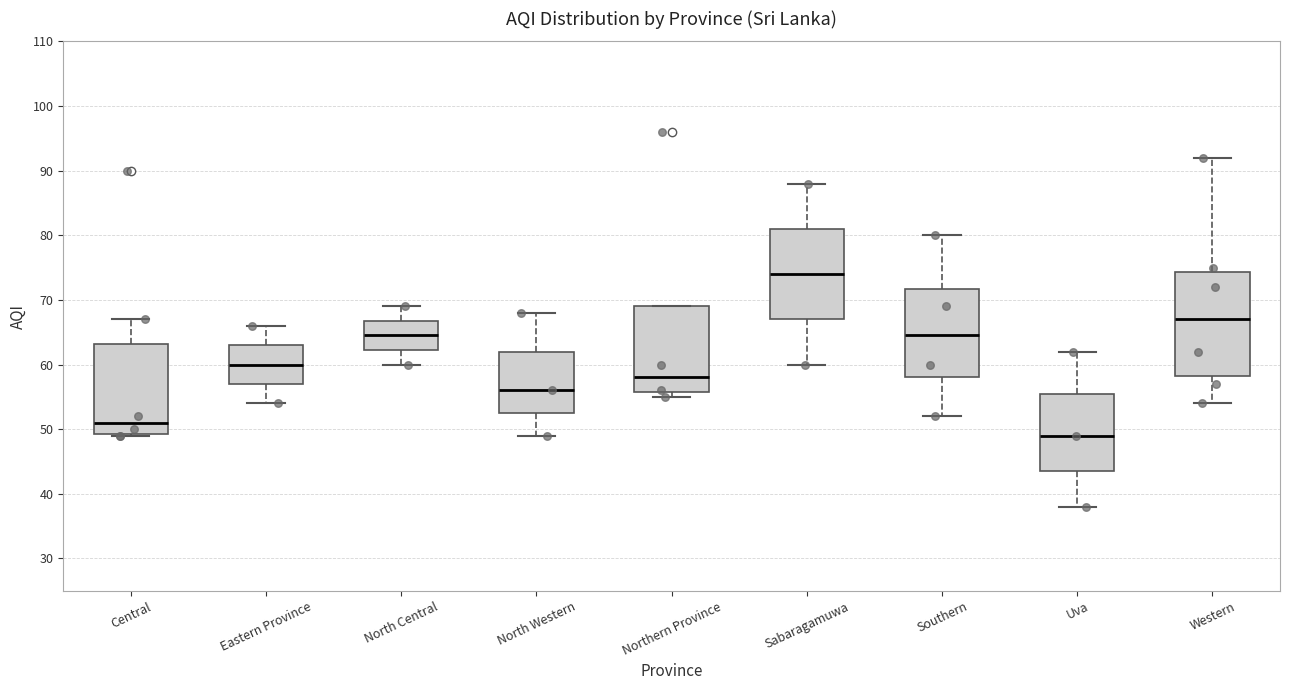

Reading left to right, transcribe this box plot: for each box, give where its median line is, the range the box spans, and where its two whiskers end, as read against the y-axis. The values are not printed on the chart, so give them approximately, as read against the axis.

Central: median 51, box 49 to 63, whiskers 49 to 67
Eastern Province: median 60, box 57 to 63, whiskers 54 to 66
North Central: median 65, box 62 to 67, whiskers 60 to 69
North Western: median 56, box 53 to 62, whiskers 49 to 68
Northern Province: median 58, box 56 to 69, whiskers 55 to 69
Sabaragamuwa: median 74, box 67 to 81, whiskers 60 to 88
Southern: median 65, box 58 to 72, whiskers 52 to 80
Uva: median 49, box 44 to 56, whiskers 38 to 62
Western: median 67, box 58 to 74, whiskers 54 to 92